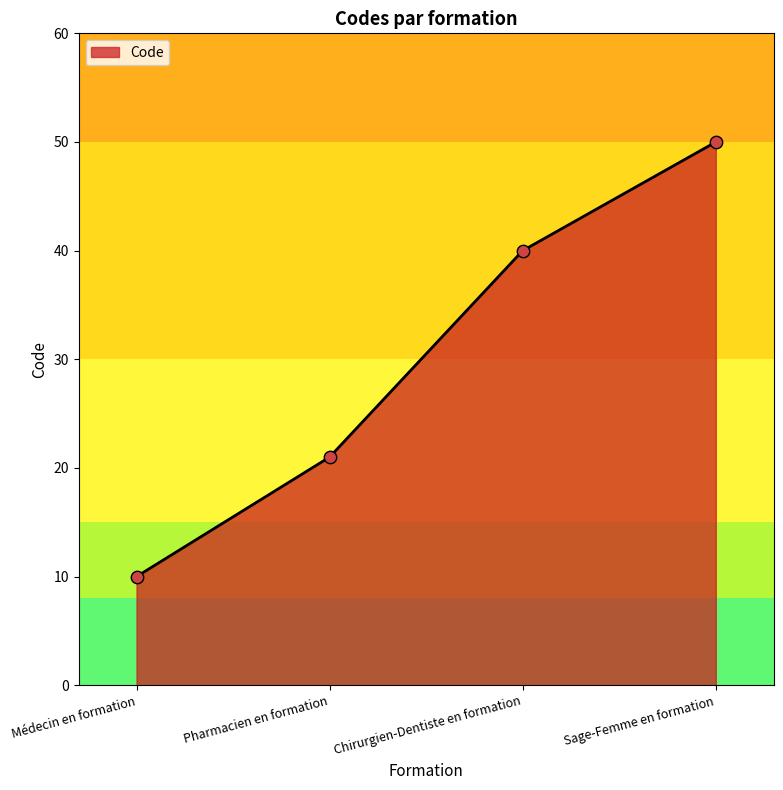

What is the ratio of the value at Pharmacien en formation to the value at Sage-Femme en formation?

0.4